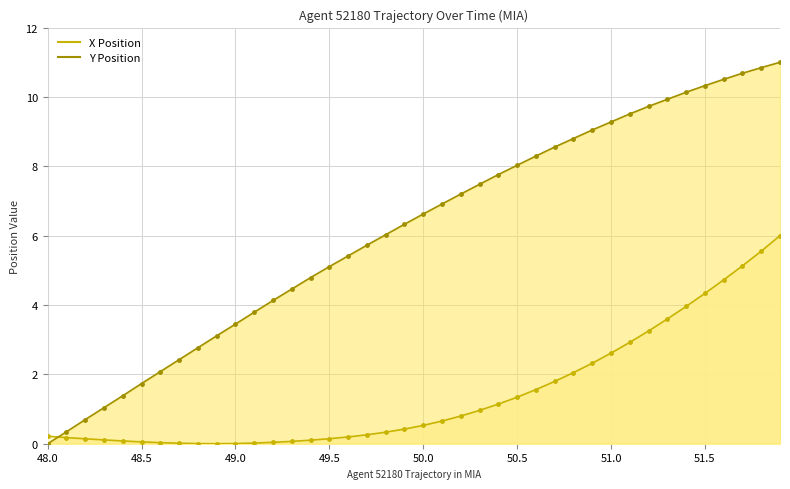

Between 49.4 and 49.8, which is larger?

49.8